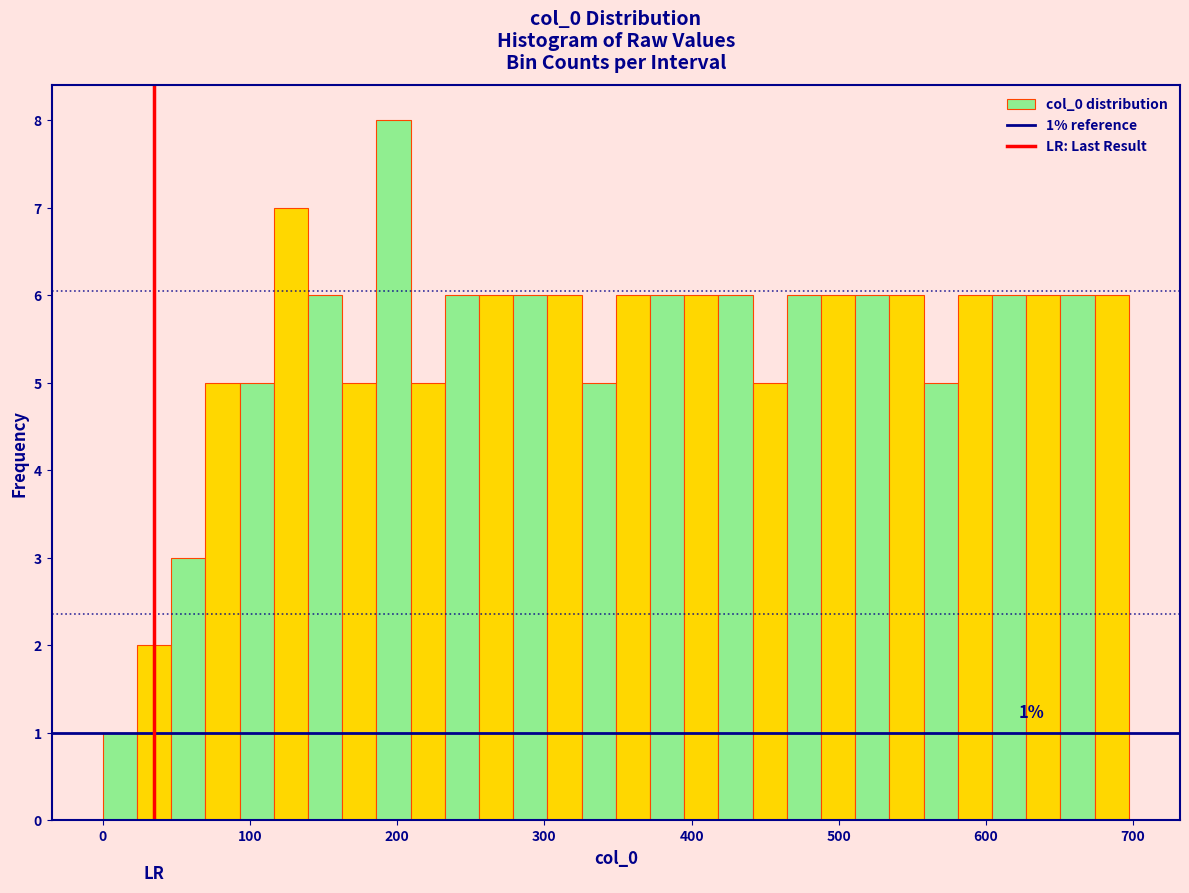

Around what value on the x-axis is the tallest bar? Give the approximate position of its centre, as read against the axis.

200